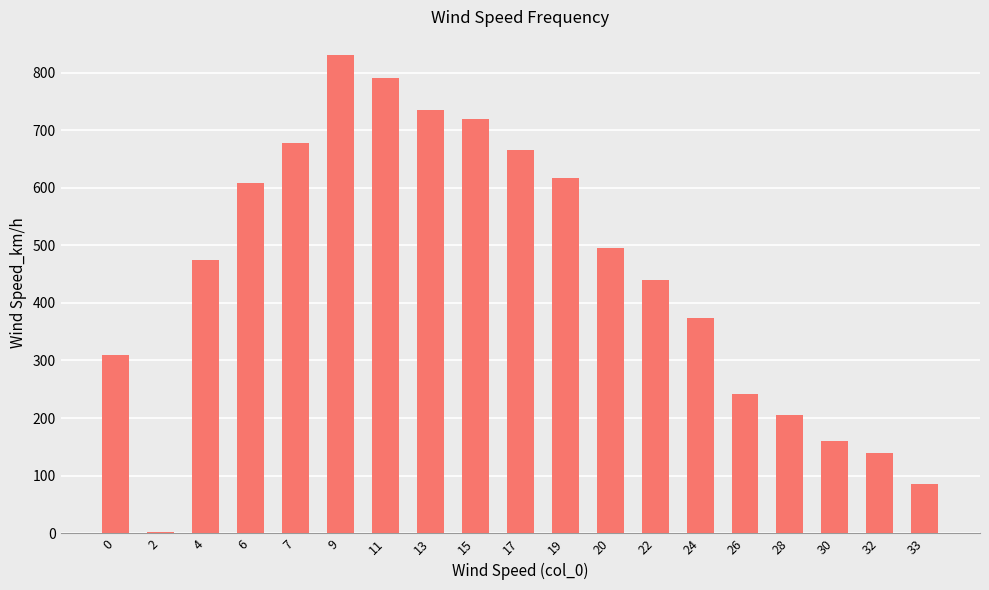

Between 19 and 24, which is larger?

19